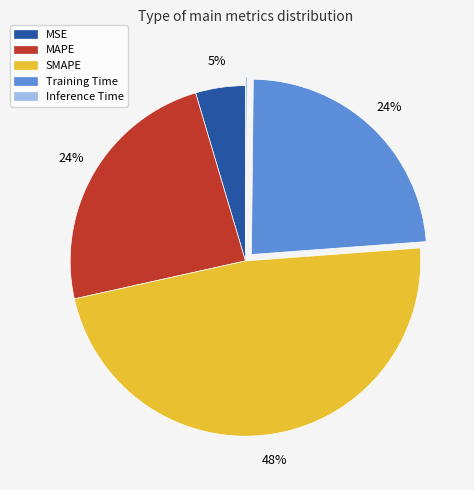

The MSE slice represents 5% of the pie. True or false?

True